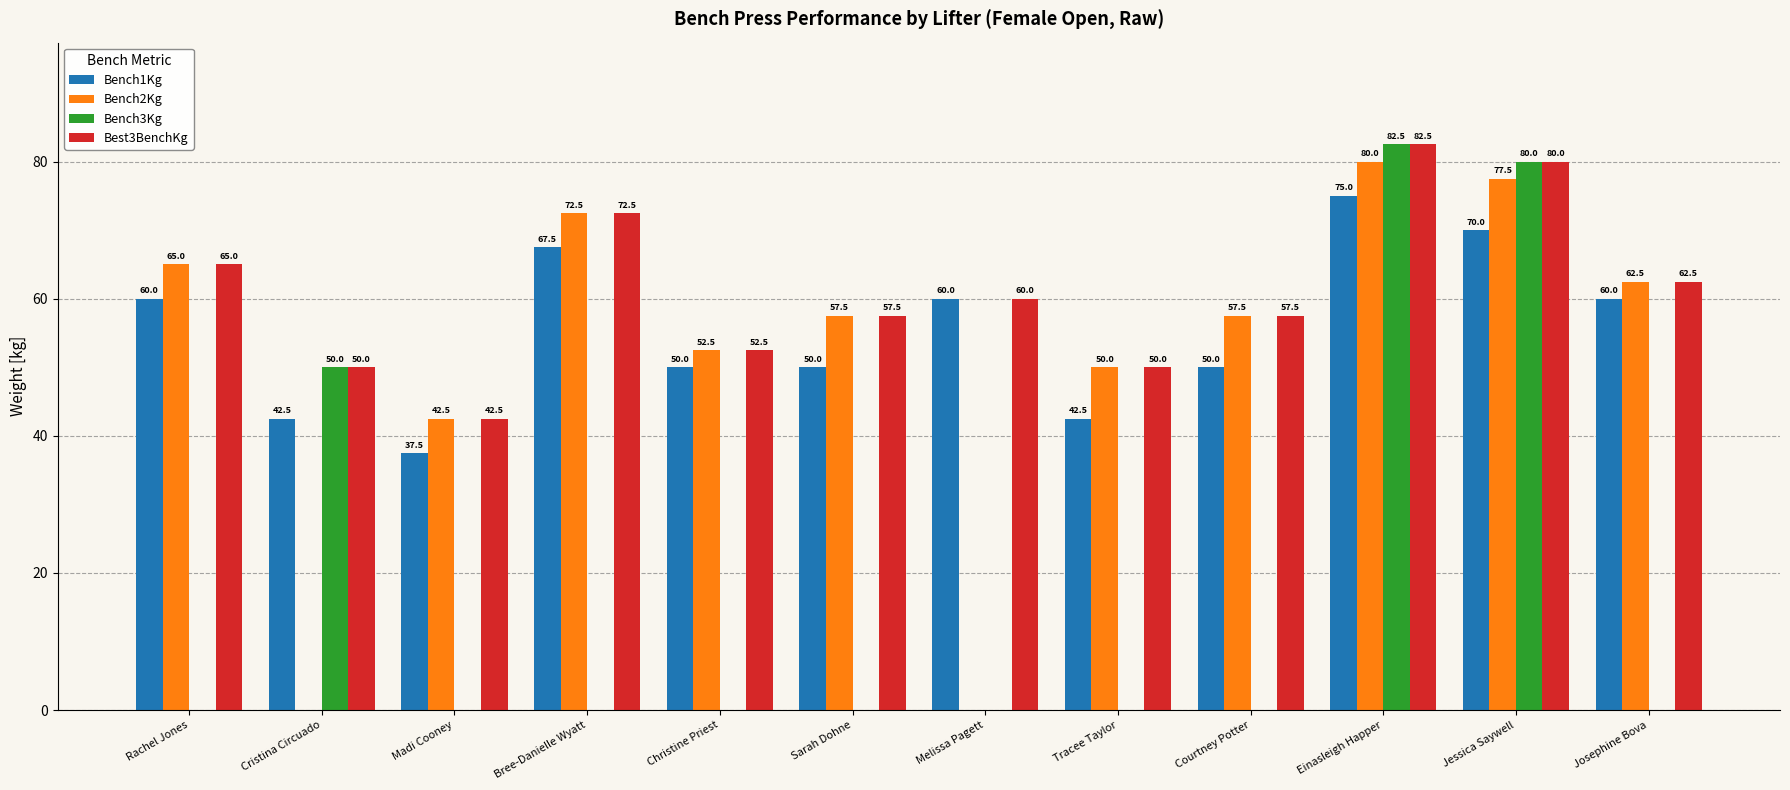

What are all the series names shown in the legend?

Bench1Kg, Bench2Kg, Bench3Kg, Best3BenchKg